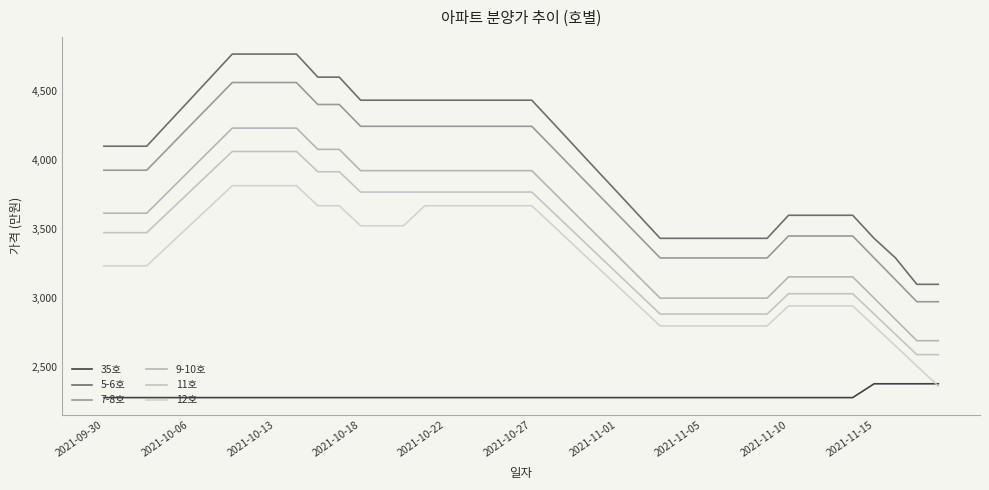

Is this an area chart (filled region under the line)?

No